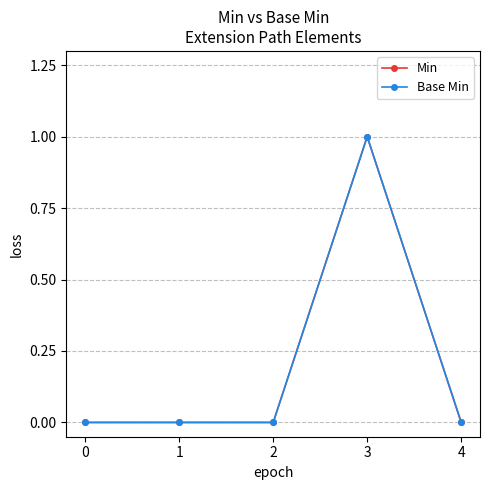

Is this an area chart (filled region under the line)?

No